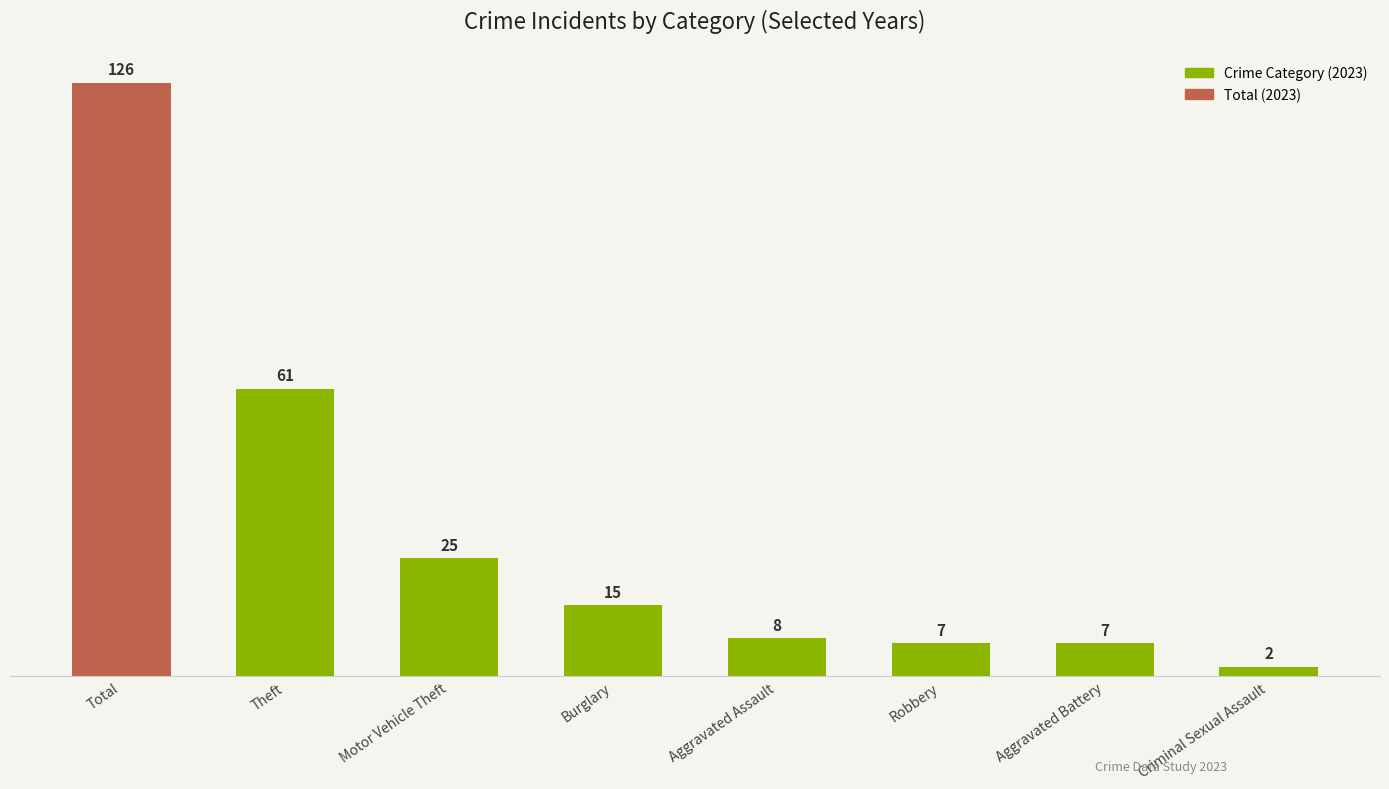

Between Aggravated Assault and Criminal Sexual Assault, which is larger?

Aggravated Assault